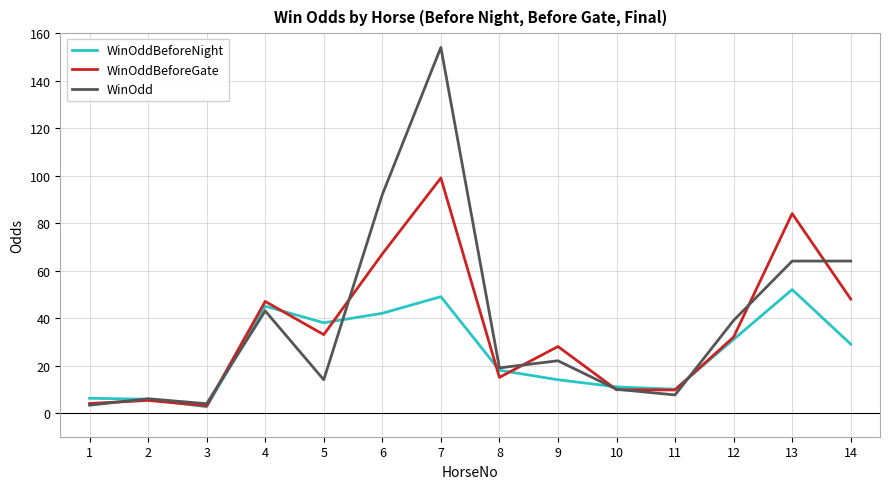

What is the spread (max minus min) of values at 5?

24.0